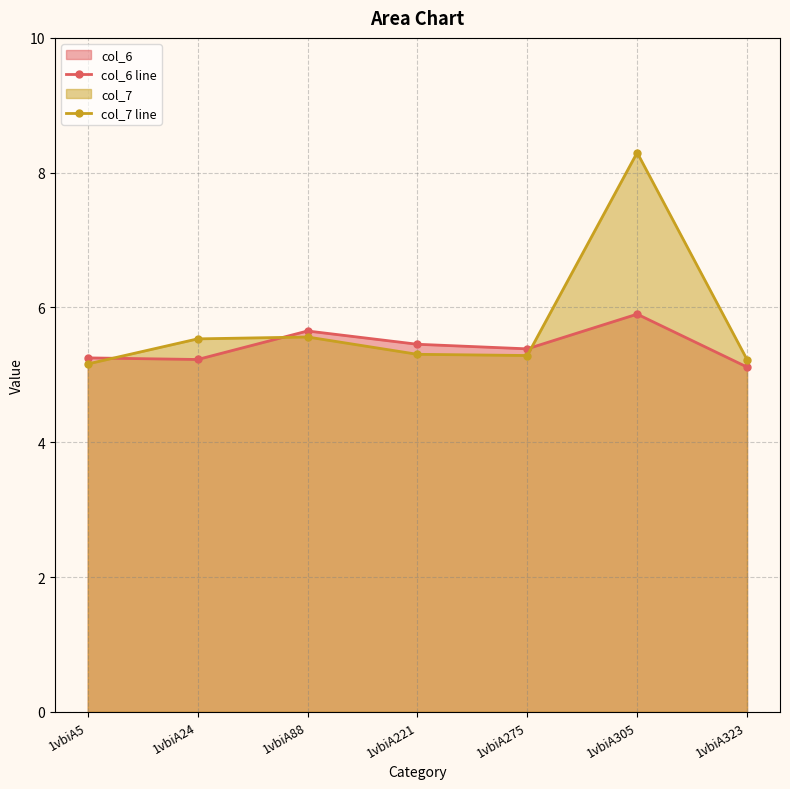

Reading right to left, what are all the values shown in this chart?

col_6 line: 5.1	5.9	5.4	5.5	5.7	5.2	5.3
col_7 line: 5.2	8.3	5.3	5.3	5.6	5.5	5.2